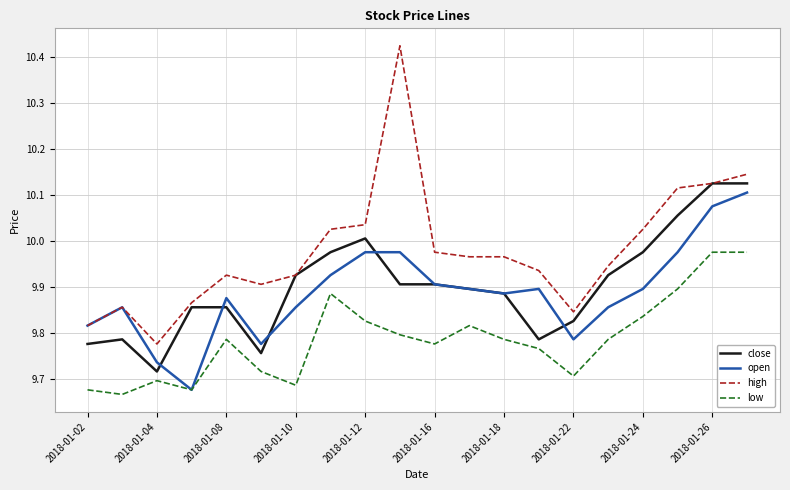

True or false: low and high intersect in this chart.

False